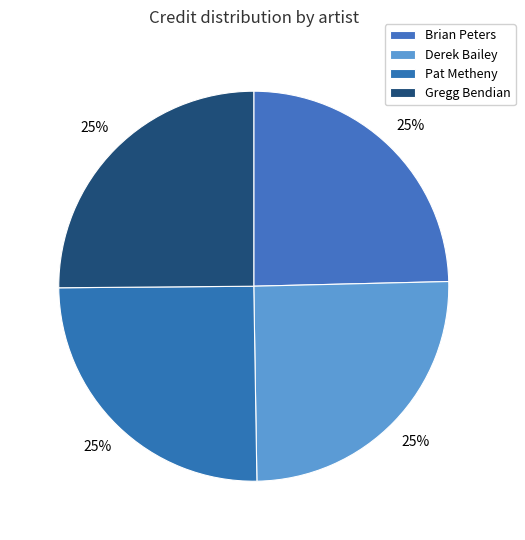

How many segments does this pie chart have?

4